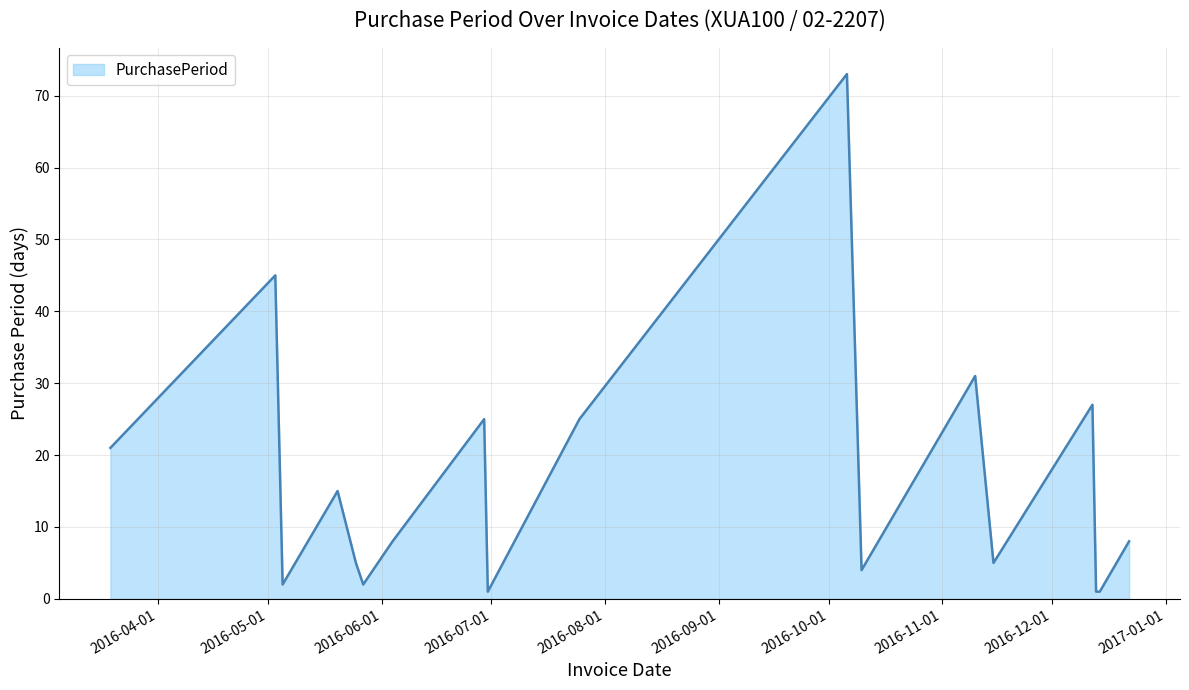

What is the greatest value displayed?

73